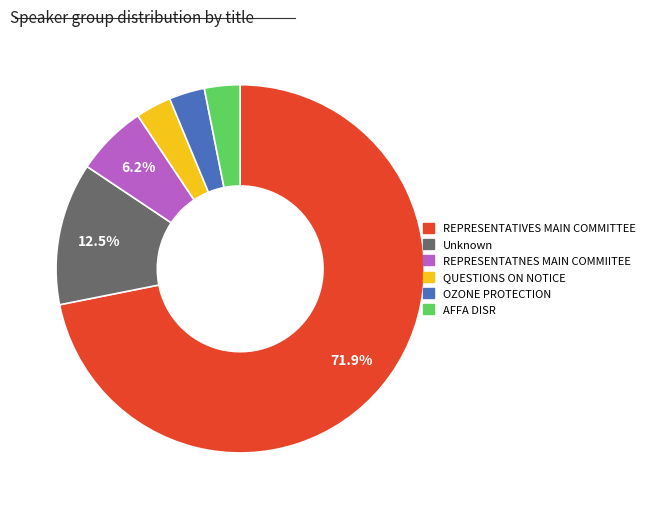

Is there a majority slice in this chart?

Yes